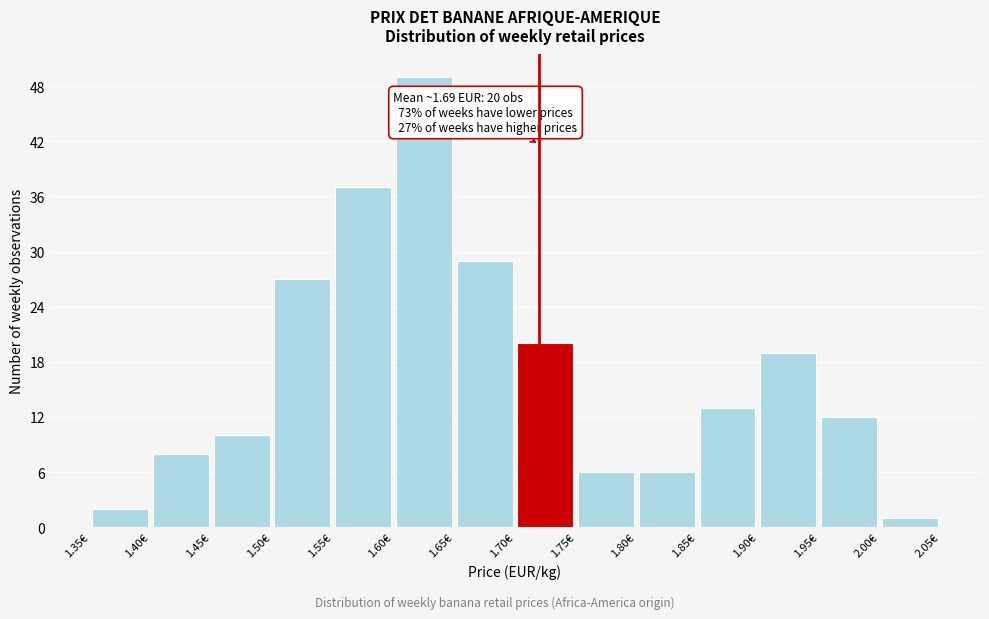

Which range on the x-axis has the tallest bar?

1.60 to 1.65